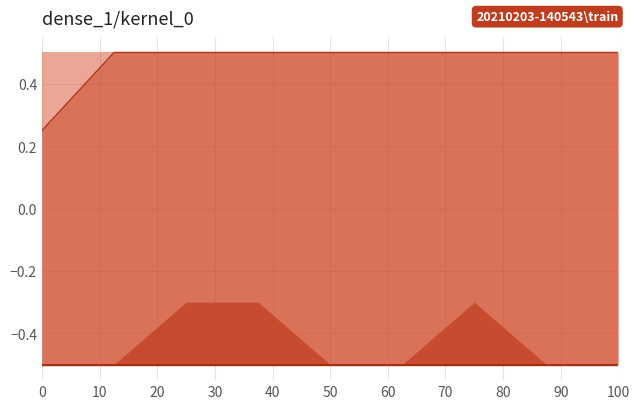

True or false: median and p25 intersect in this chart.

False